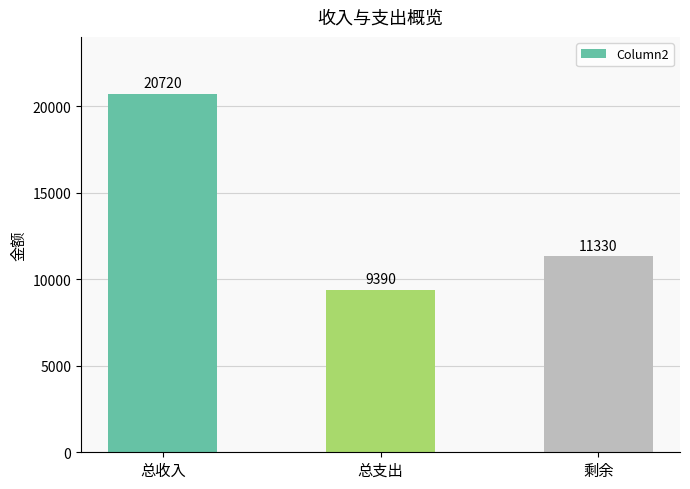

How many values are below 11330?

1